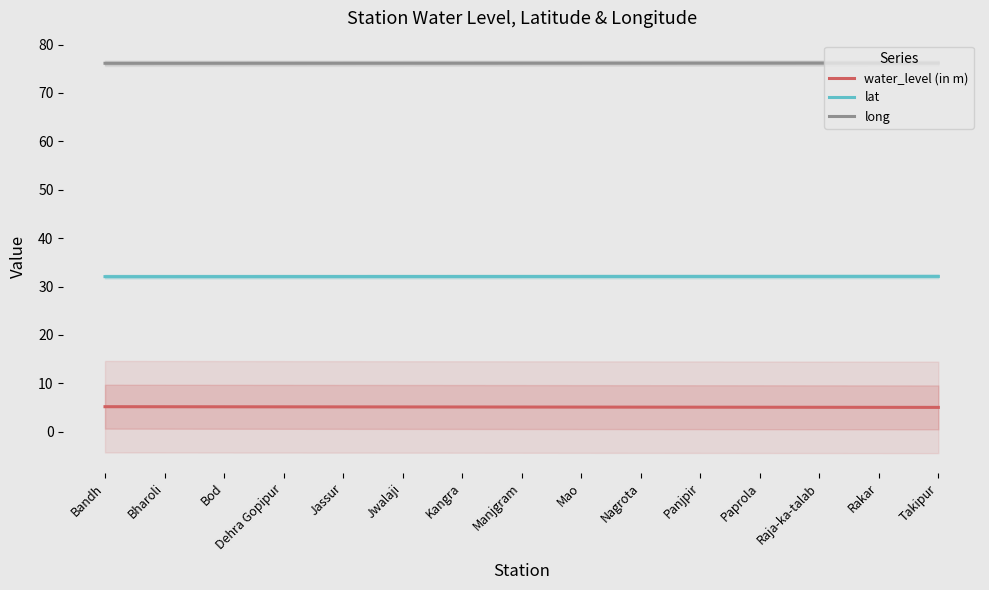

Is this an area chart (filled region under the line)?

No